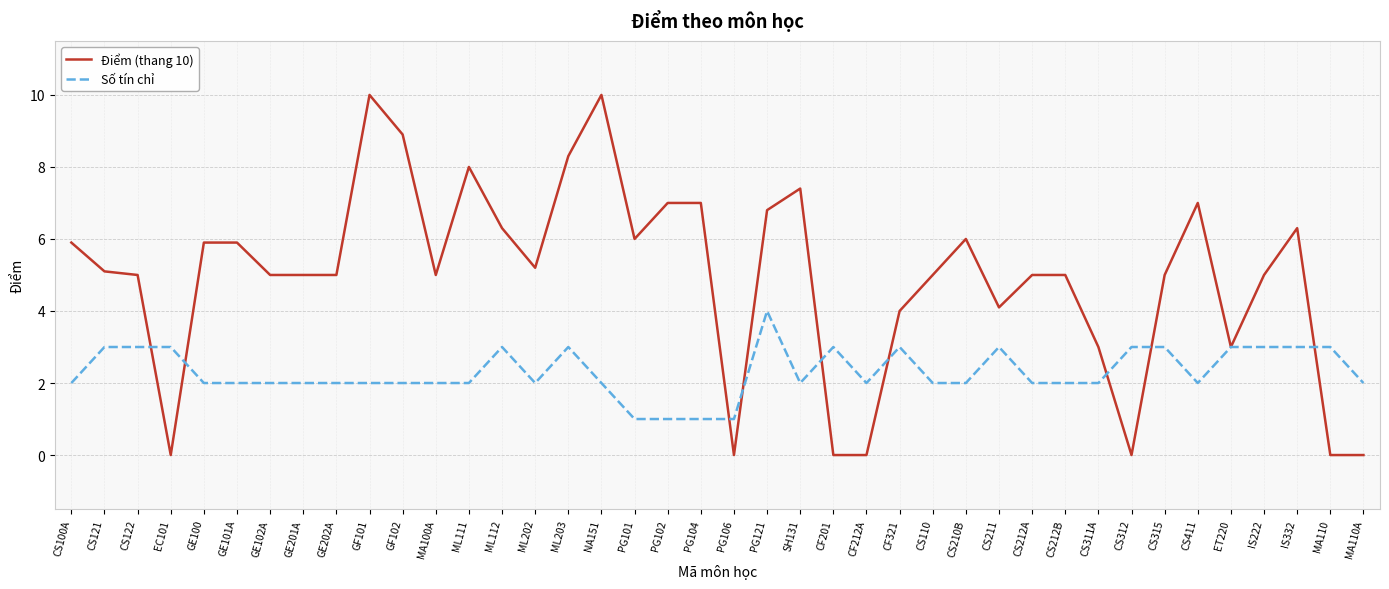

How many lines are shown in the chart?

2